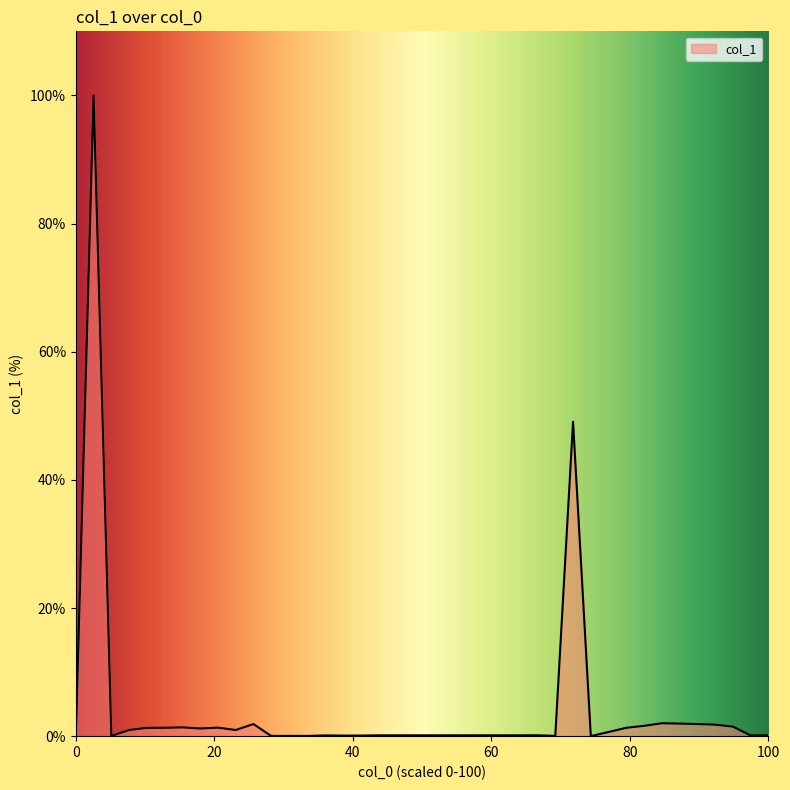

What is the greatest value displayed?

100.0